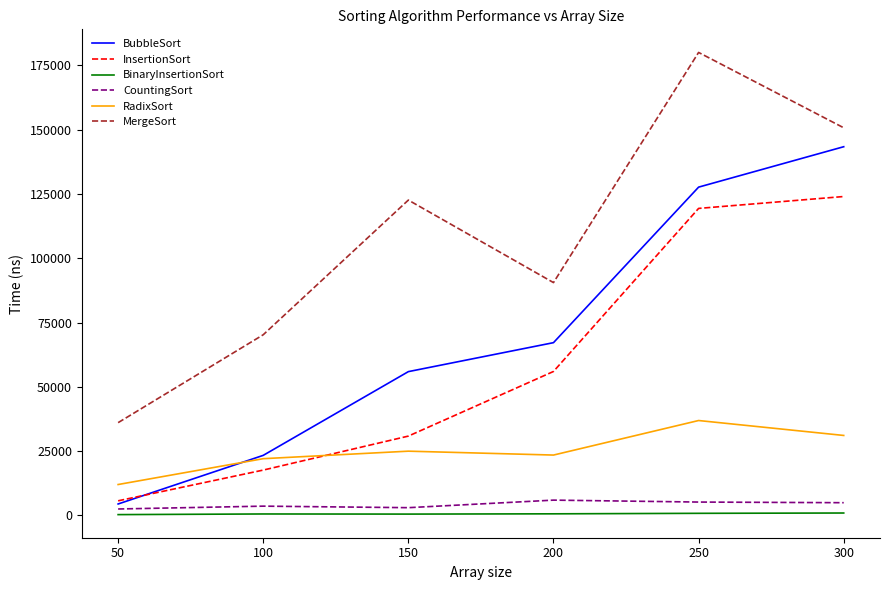

Count the BubbleSort values in the range 23376 to 127636.

4